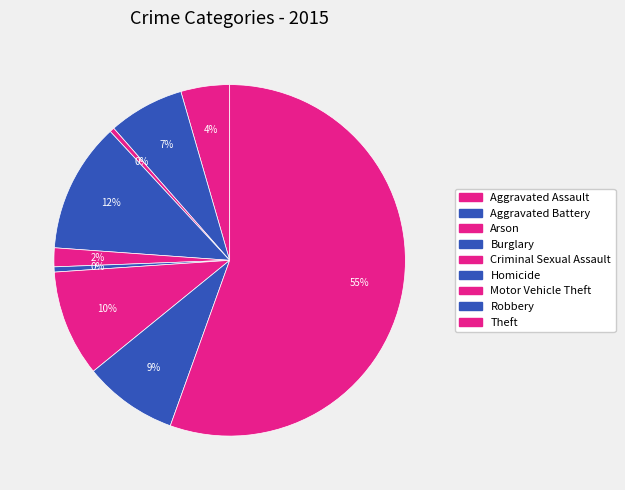

How many segments does this pie chart have?

9